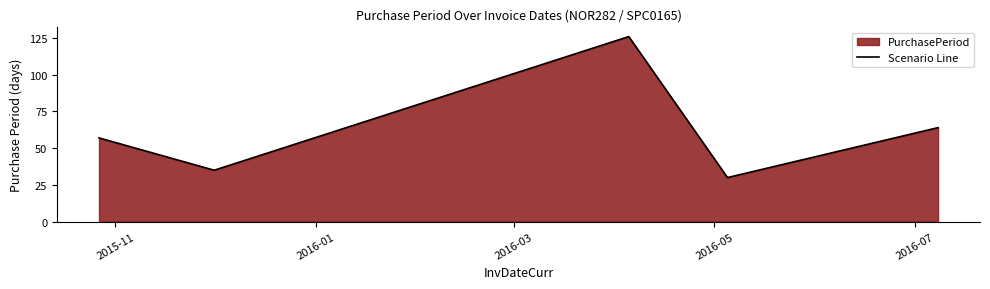

What is the average value?

62